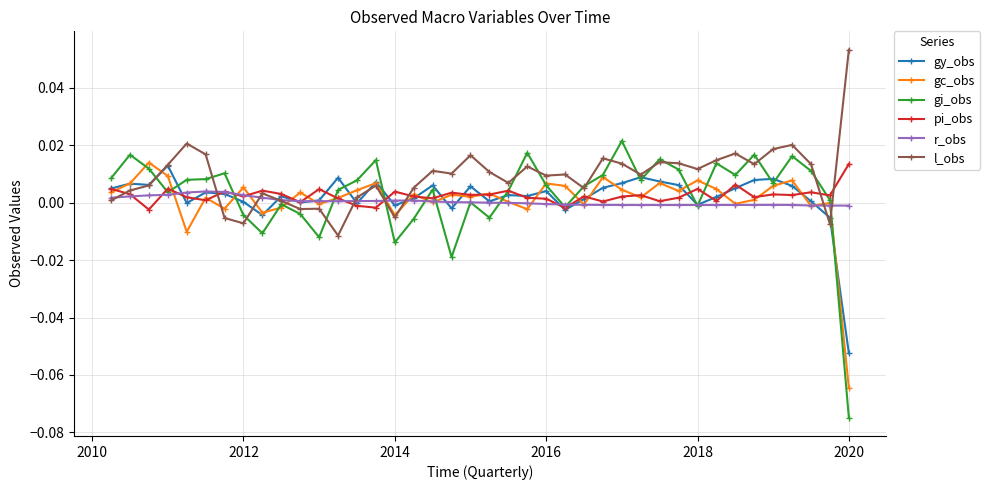

Which series has the largest range (max minus min)?

gi_obs